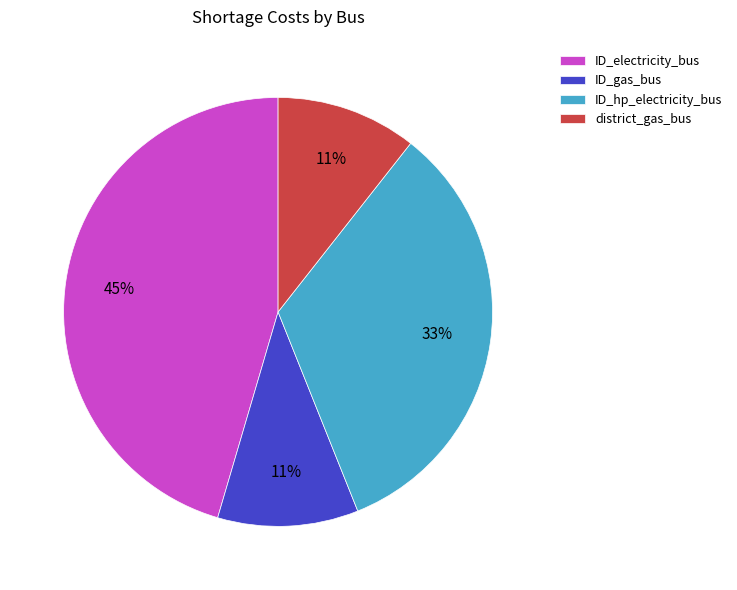

To the nearest percent, what portion does ID_gas_bus represent?

11%